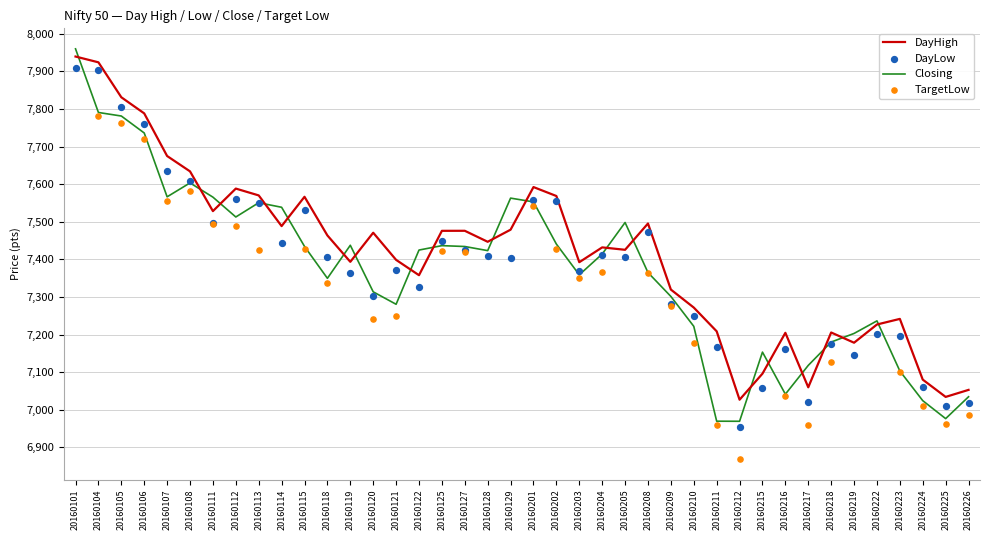

At how many categories does at least one series exceed 7271?

28